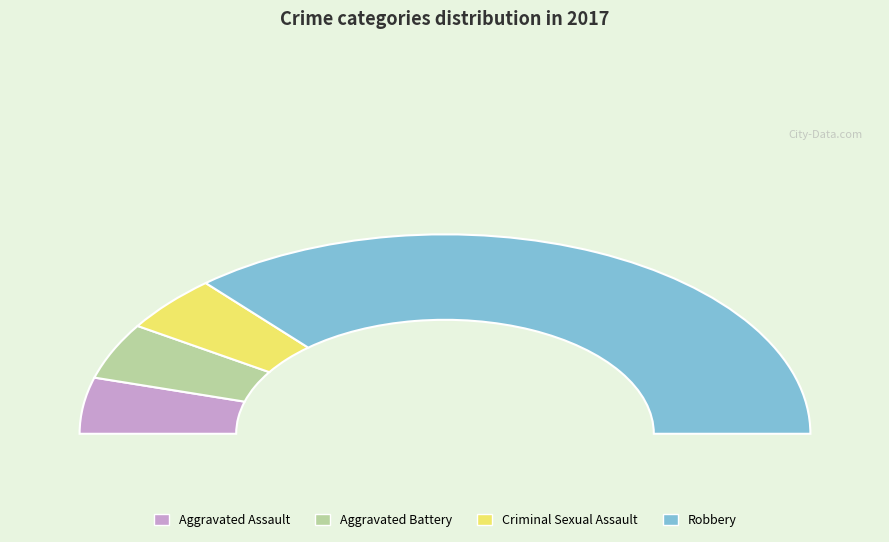

True or false: Robbery accounts for 63% of the total.

False